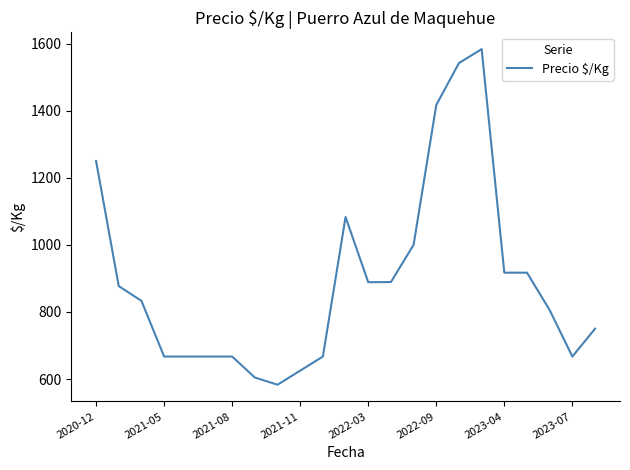

What is the maximum value shown in the chart?

1583.5